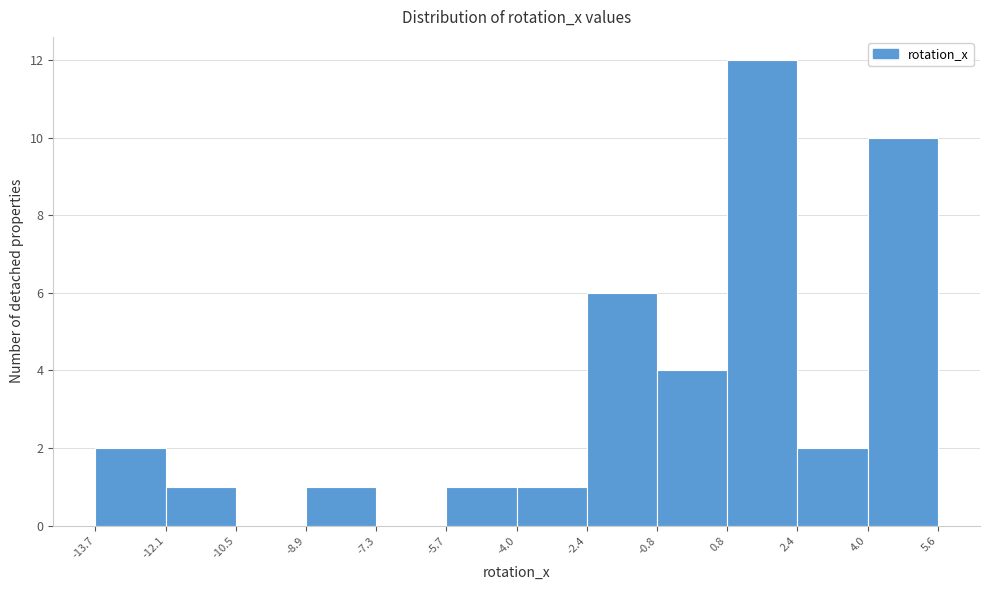

Reading left to right, list every bar in this chart as the range it spans on the x-axis followed by its height. The values are not printed on the chart, so give them approximately, as read against the axis.

-13.7 to -12.1: 2
-12.1 to -10.5: 1
-10.5 to -8.9: 0
-8.9 to -7.3: 1
-7.3 to -5.7: 0
-5.7 to -4.0: 1
-4.0 to -2.4: 1
-2.4 to -0.8: 6
-0.8 to 0.8: 4
0.8 to 2.4: 12
2.4 to 4.0: 2
4.0 to 5.6: 10